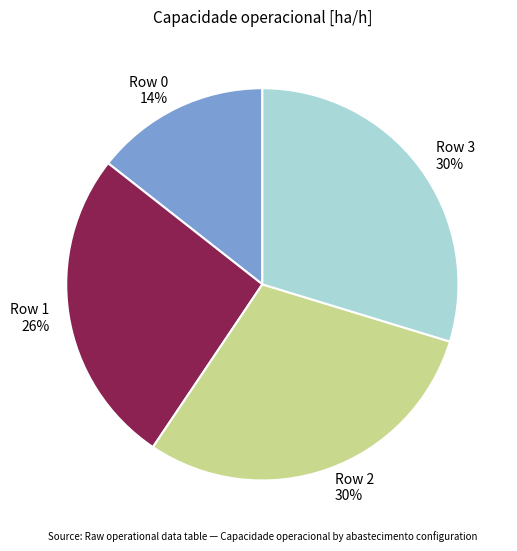

Which slice is the smallest?

Row 0